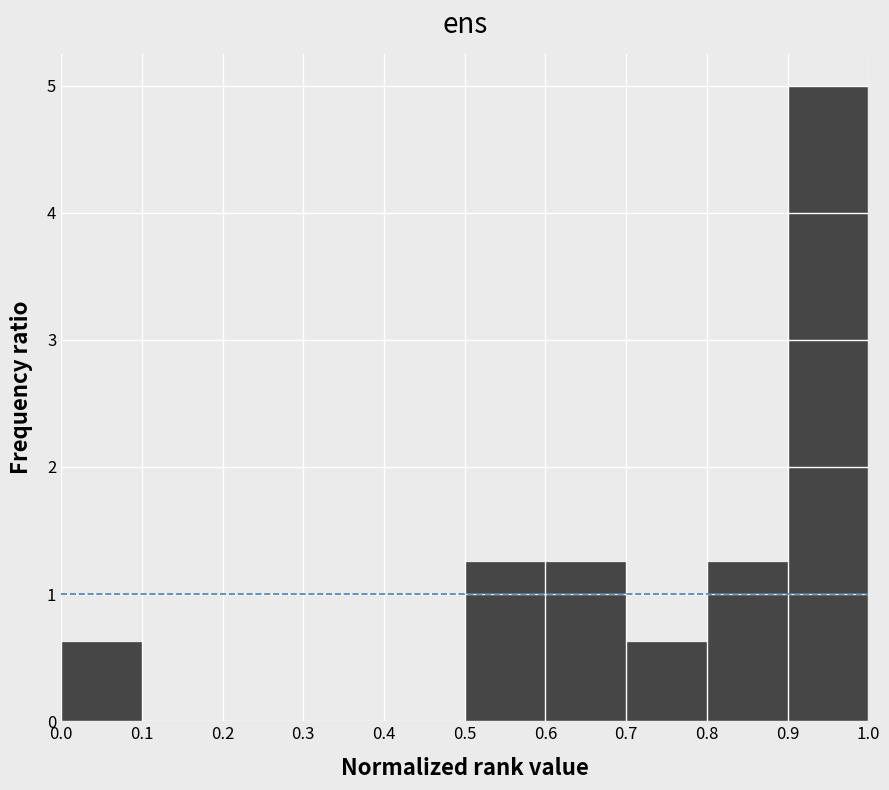

Reading left to right, transcribe this chart: for each bar, give the range it covers on the x-axis and its height. The values are not printed on the chart, so give them approximately, as read against the axis.

0.0 to 0.1: 0.6
0.1 to 0.2: 0
0.2 to 0.3: 0
0.3 to 0.4: 0
0.4 to 0.5: 0
0.5 to 0.6: 1.3
0.6 to 0.7: 1.3
0.7 to 0.8: 0.6
0.8 to 0.9: 1.3
0.9 to 1.0: 5.0